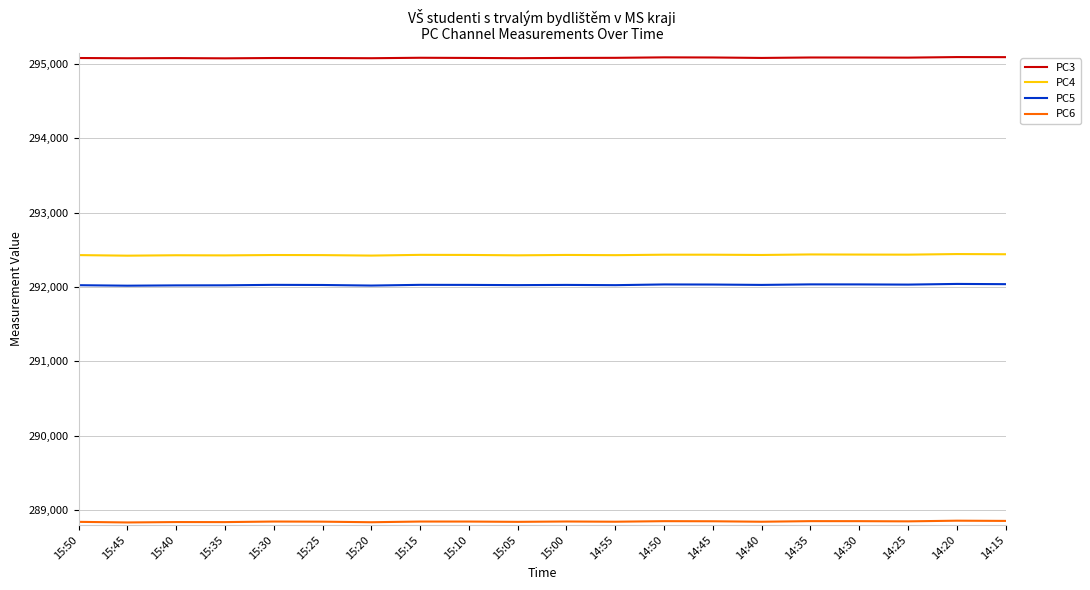

True or false: PC4 and PC3 cross at least once.

False